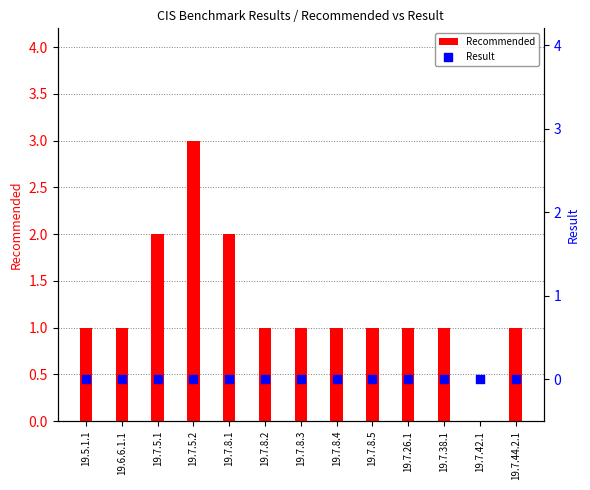

Which series has the widest spread of Y values?

Recommended